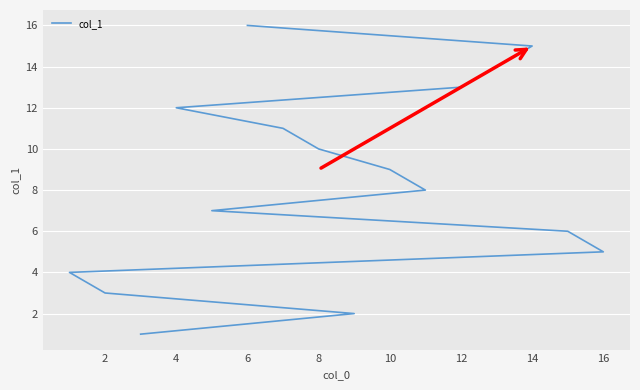

How many lines are shown in the chart?

1